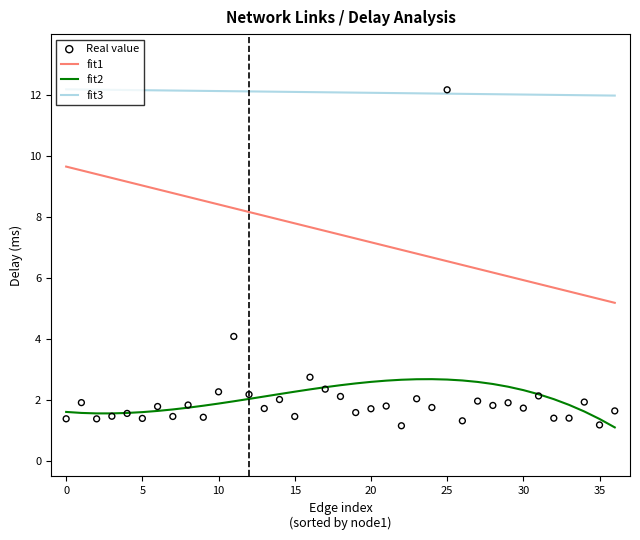

At how many categories does at least one series exceed 4?

37